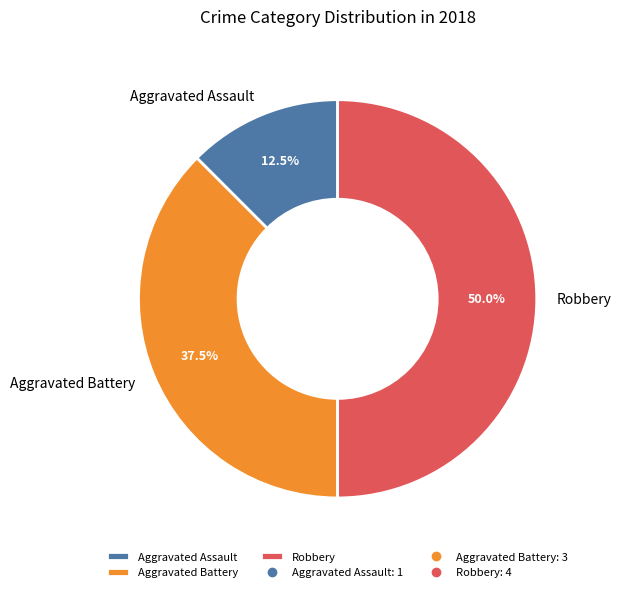

Rank the categories by value from highest to lowest.

Robbery, Aggravated Battery, Aggravated Assault